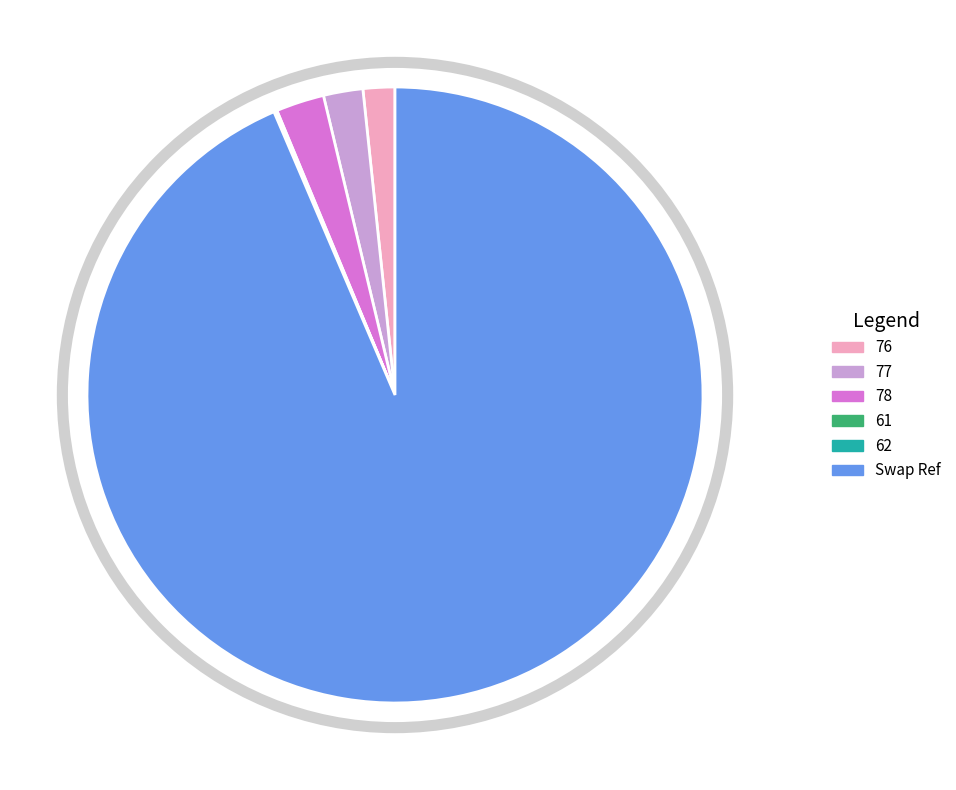

Does any single category account for the majority?

Yes